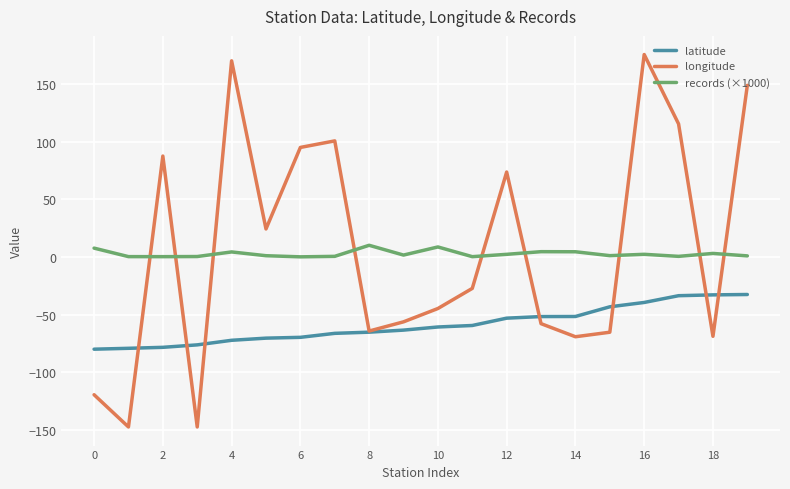

List the series in order of their peak value, highest first.

longitude, records (×1000), latitude